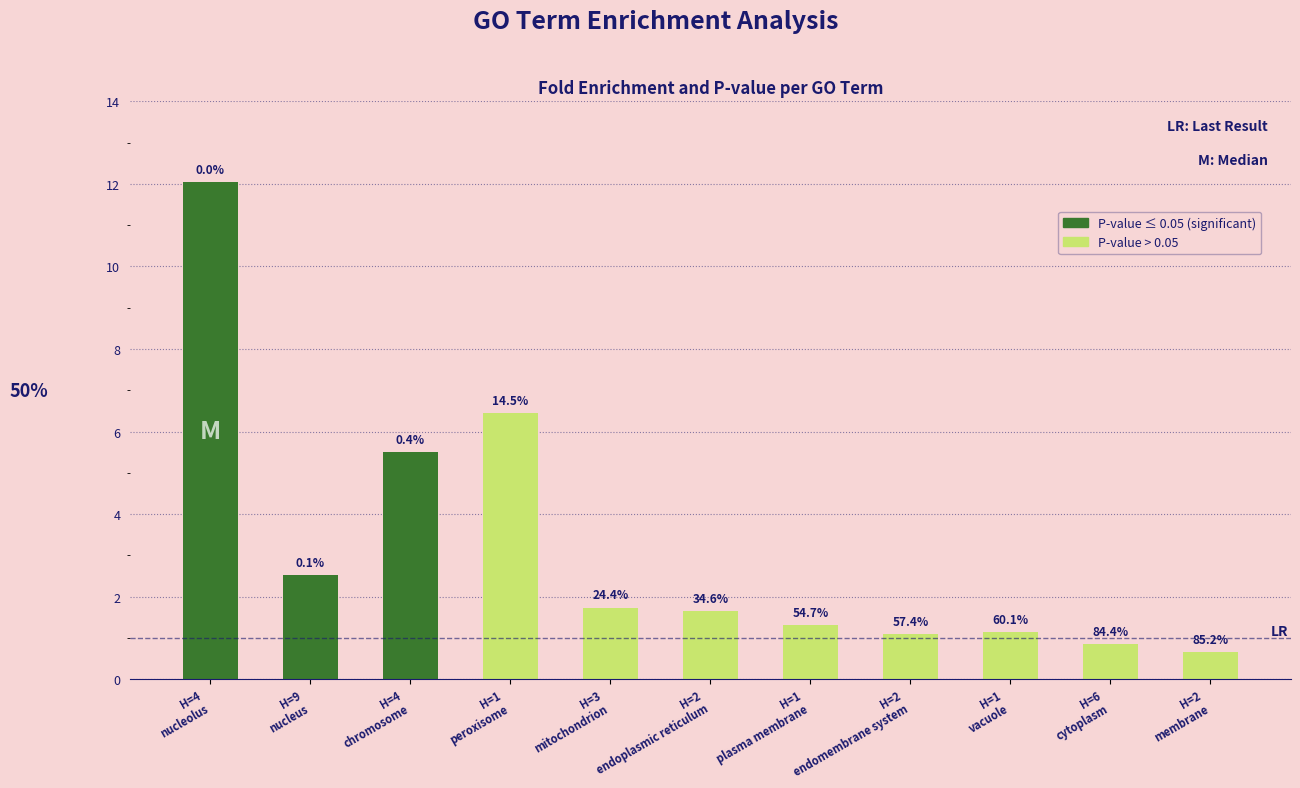

Does the chart contain any negative values?

No